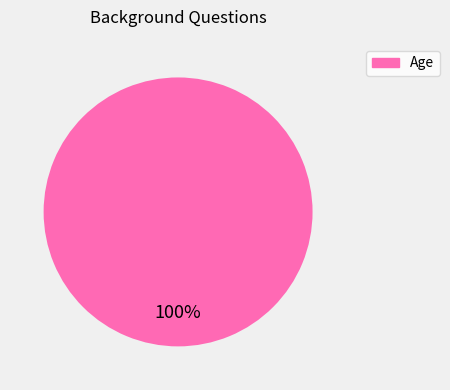

Rank the categories by value from lowest to highest.

Age